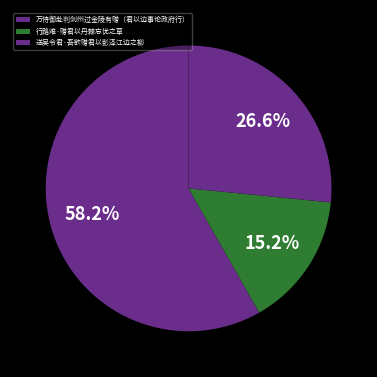

Is it true that 行路难·赠君以丹棘忘忧之草 is 15% of the pie?

True